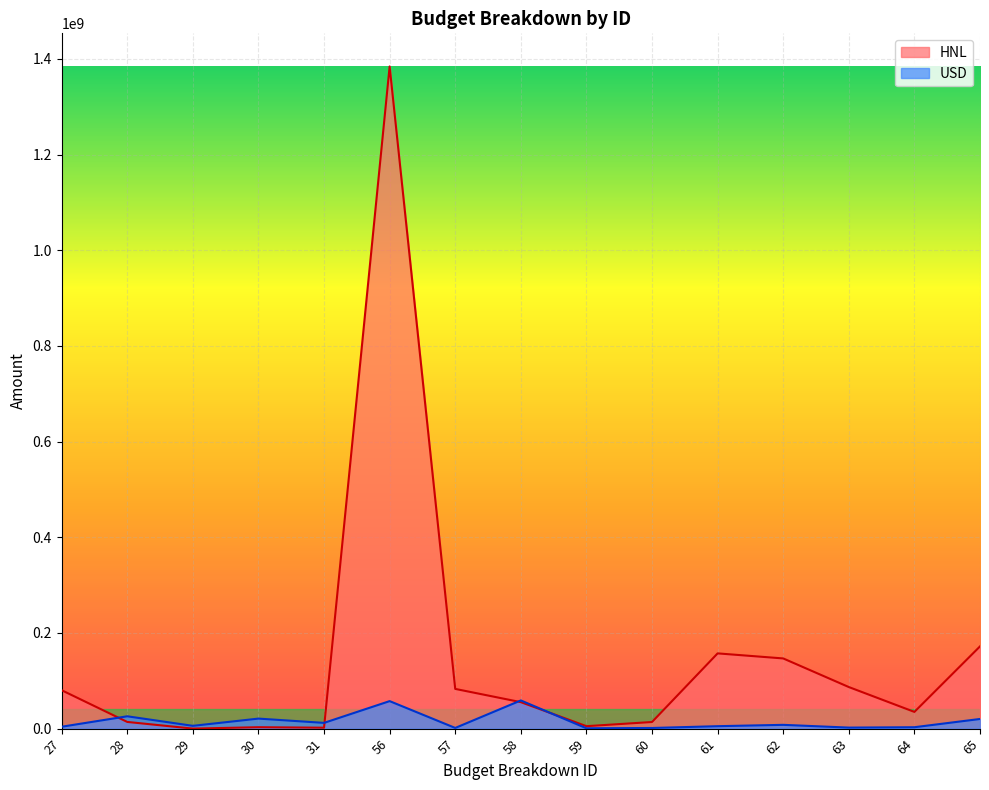

Read the HNL value at 63, to the nearest 50.

86931100